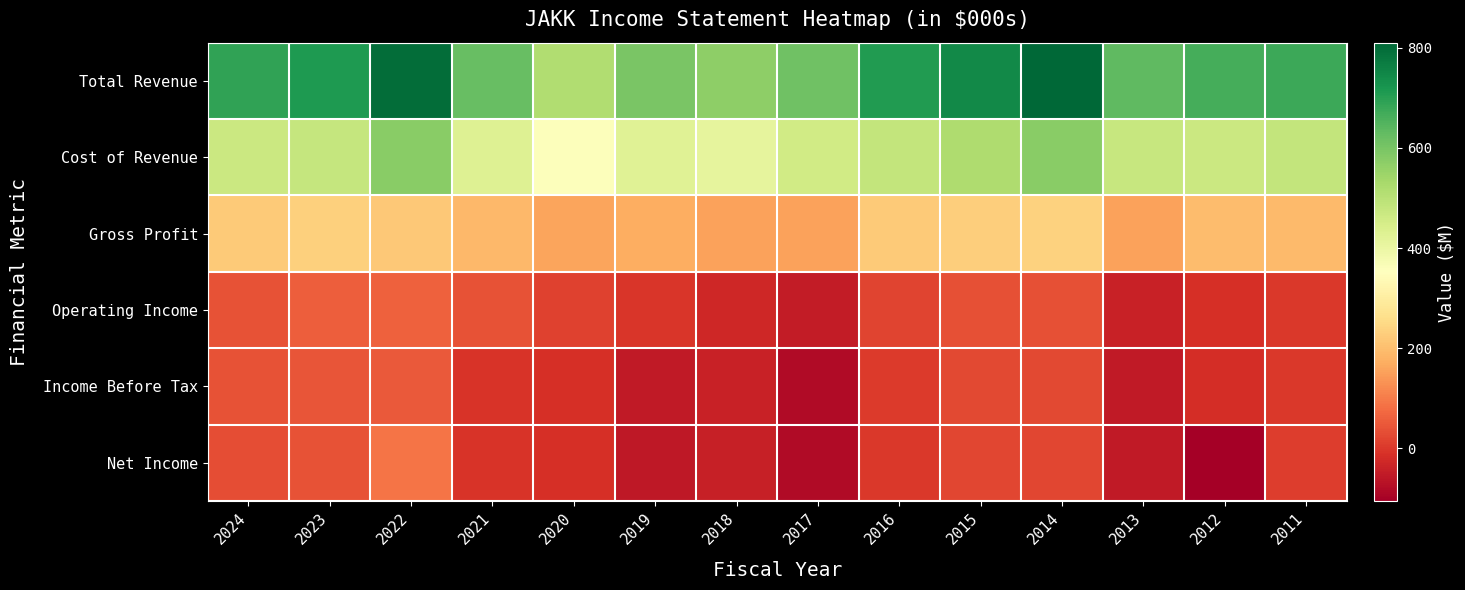

What is the total value across all series at 2018?

1024.3